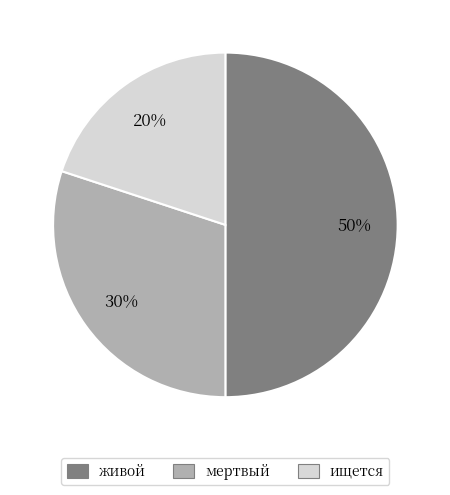

Which has a higher value, ищется or мертвый?

мертвый